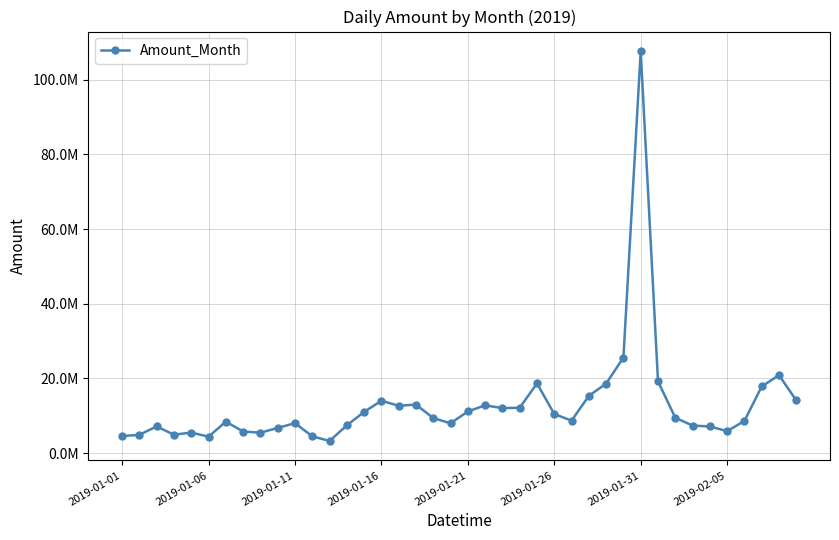

Does the chart have visible grid lines?

Yes